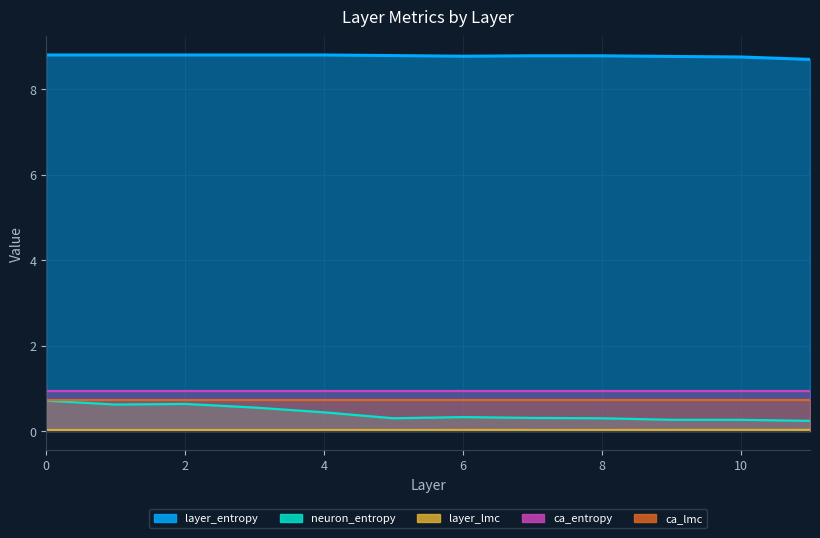

In layer_entropy, how many points are higher than both neighbors (excluding endpoints)?

2